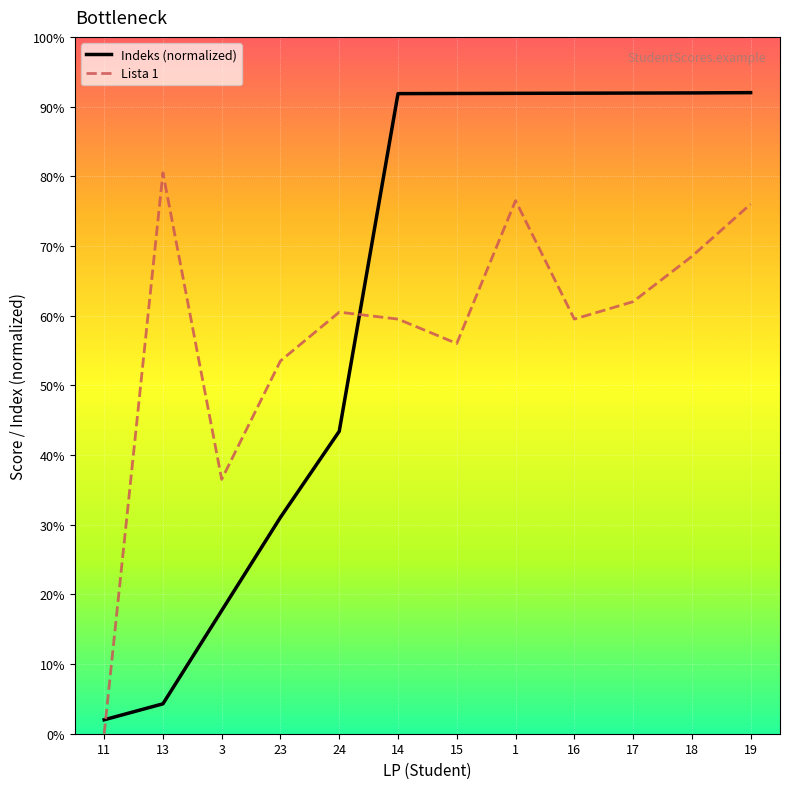

What are all the series names shown in the legend?

Indeks (normalized), Lista 1